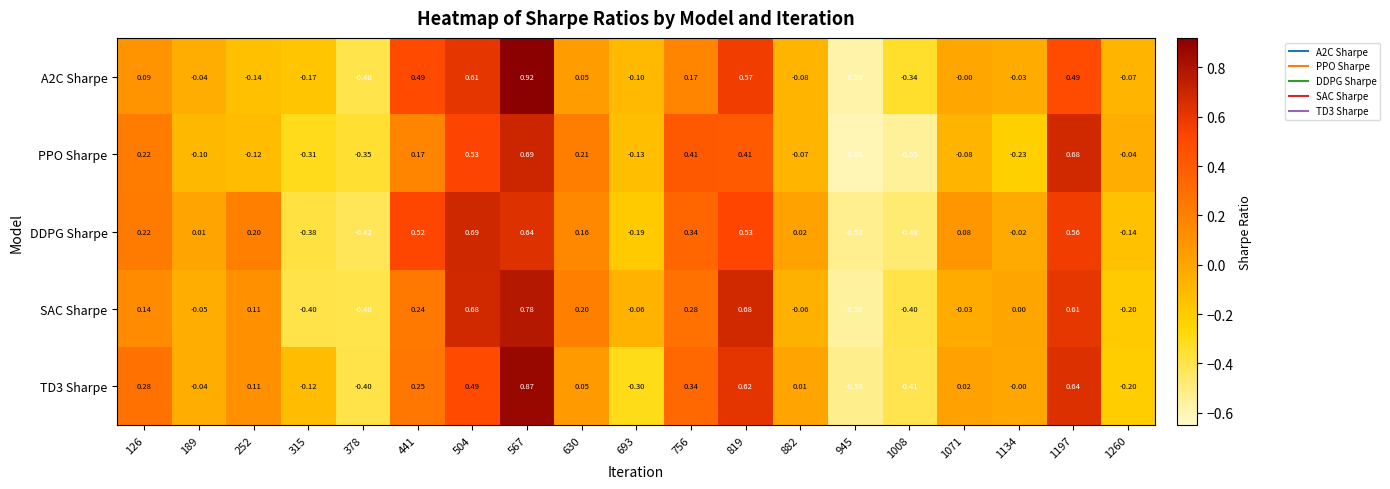

Count the number of data series in this chart.

5